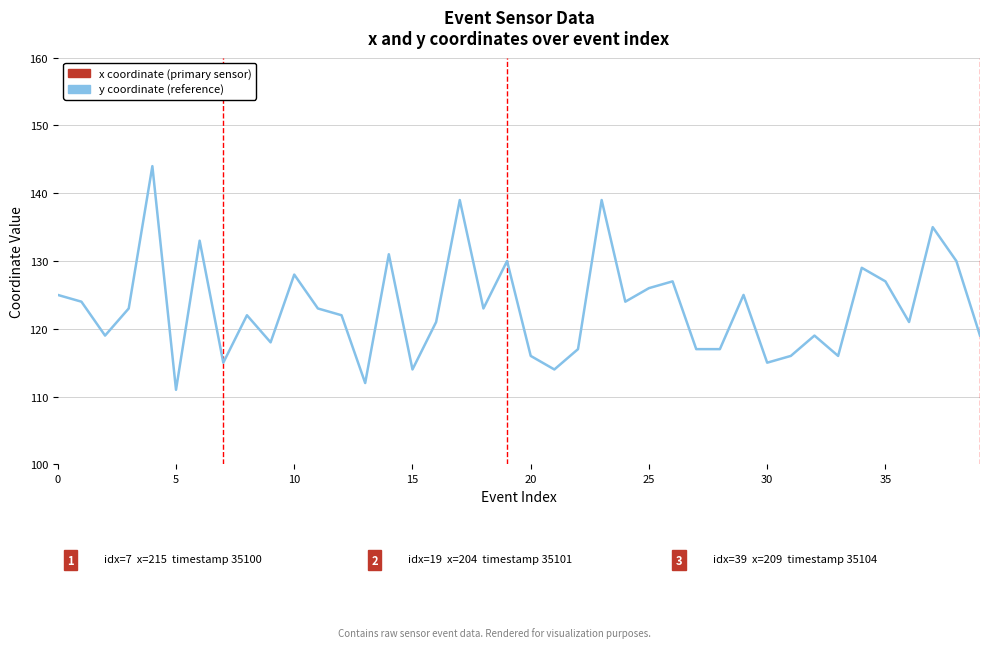

How many interior local peaks does the x coordinate series have?

12